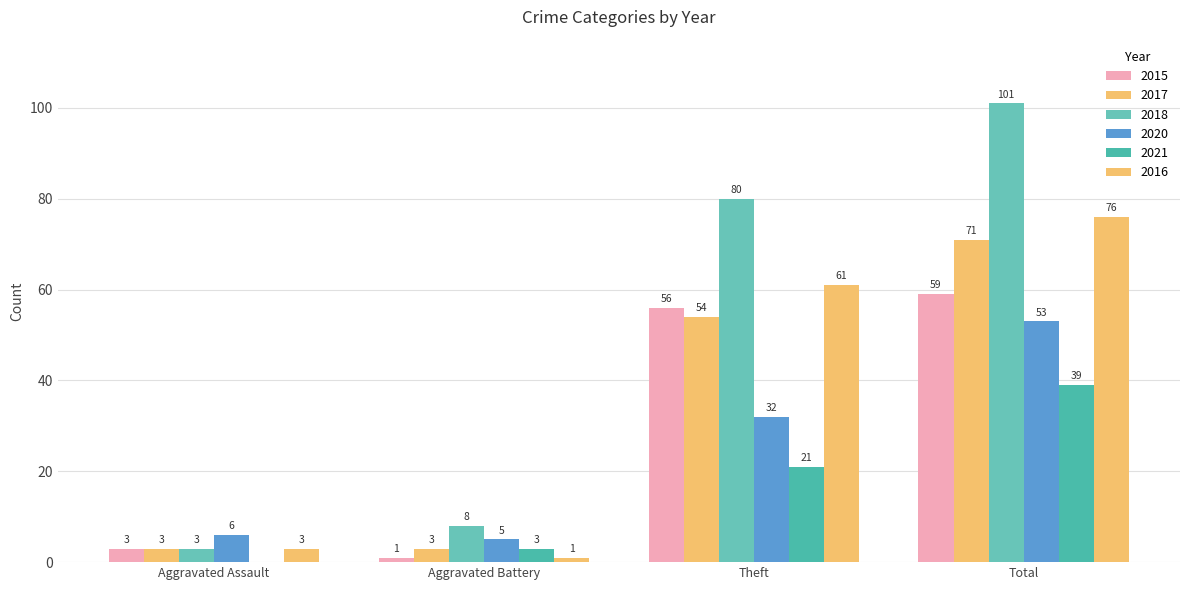

What position from the left is Total?

4